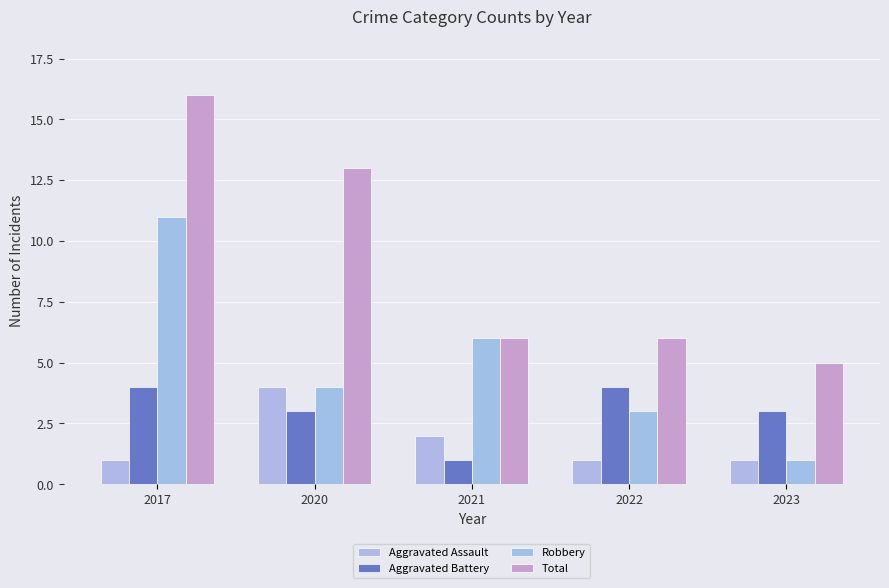

Reading right to left, extract all data points from this chart.

Aggravated Assault: 2023=1	2022=1	2021=2	2020=4	2017=1
Aggravated Battery: 2023=3	2022=4	2021=1	2020=3	2017=4
Robbery: 2023=1	2022=3	2021=6	2020=4	2017=11
Total: 2023=5	2022=6	2021=6	2020=13	2017=16